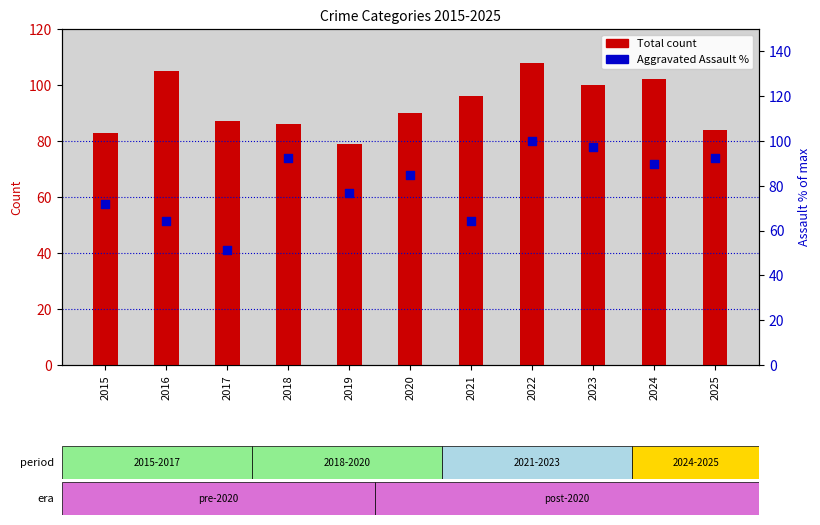

Which series contains the lowest Y value?

Aggravated Assault %